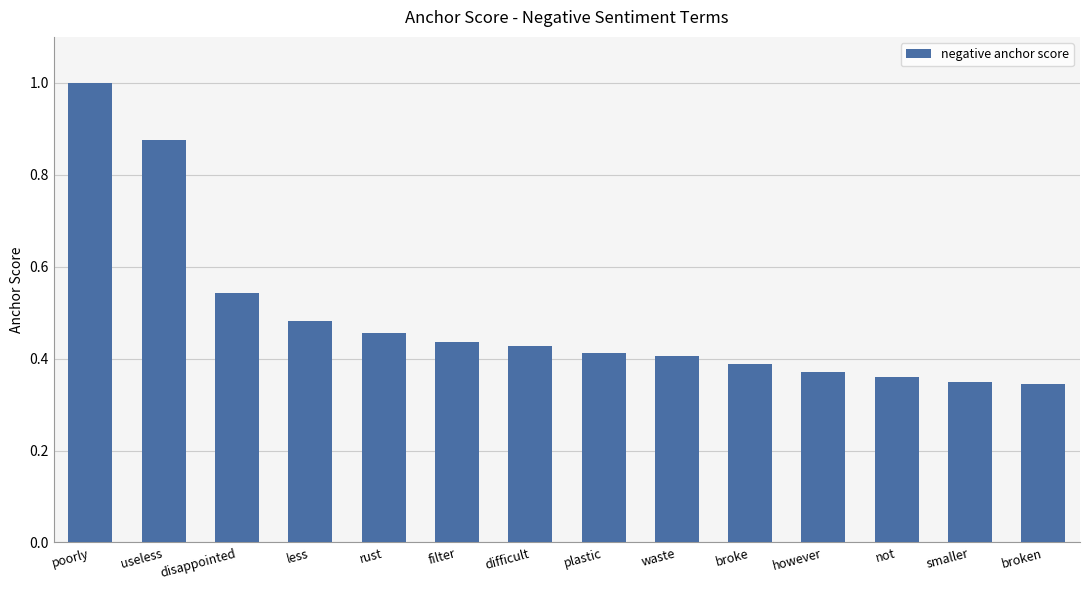

Is it true that the value at useless is 0.2?

False